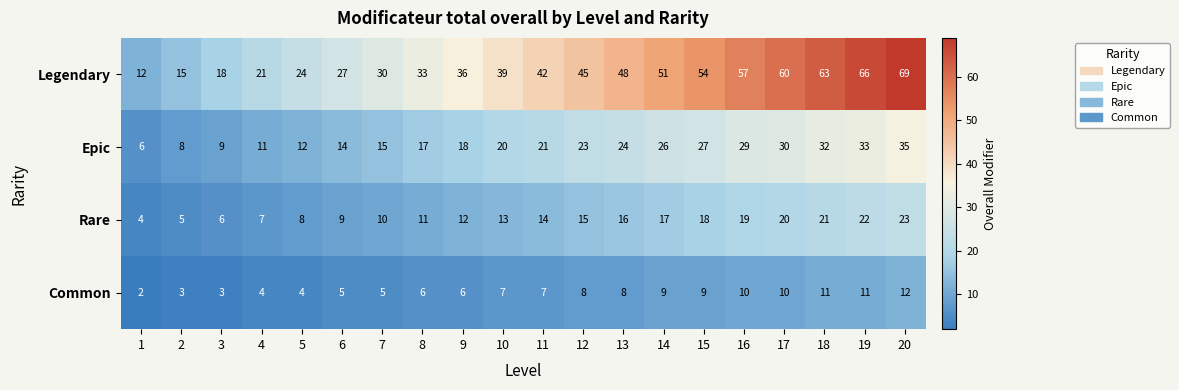

What is the spread (max minus min) of values at 15?

45